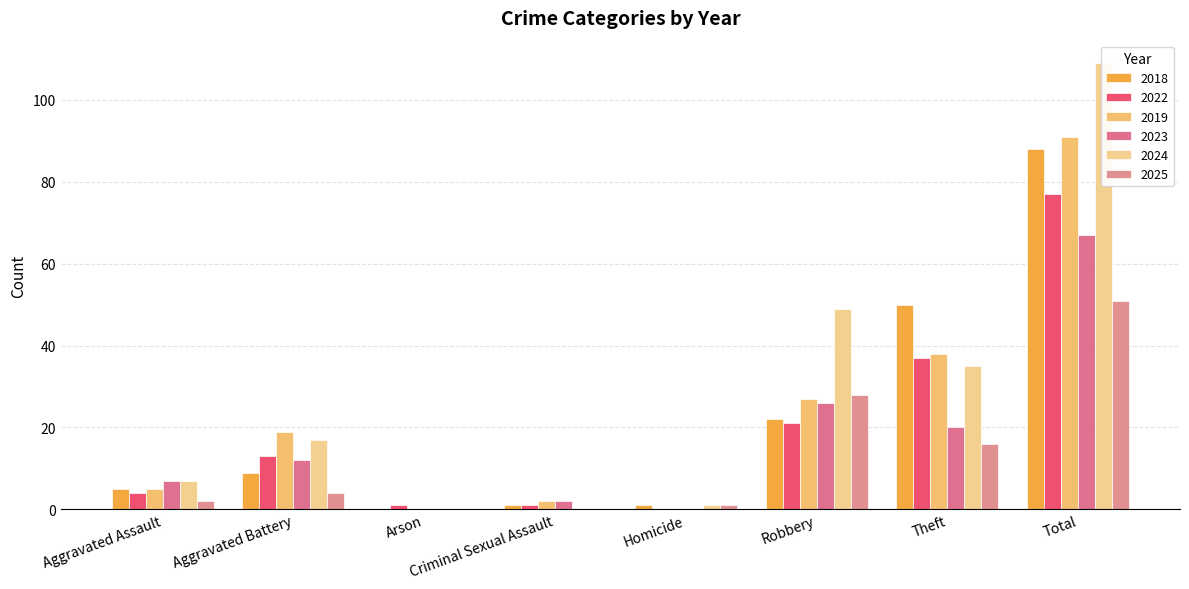

How many groups of bars are there?

8